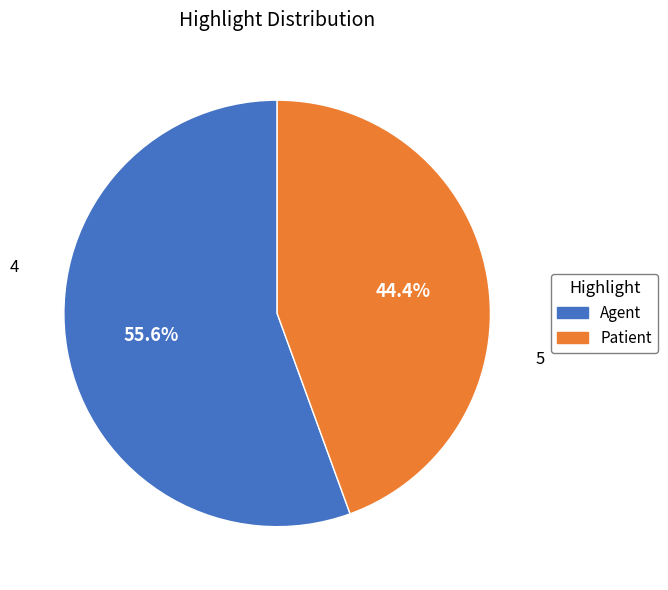

Which category has the biggest portion of the pie?

Agent